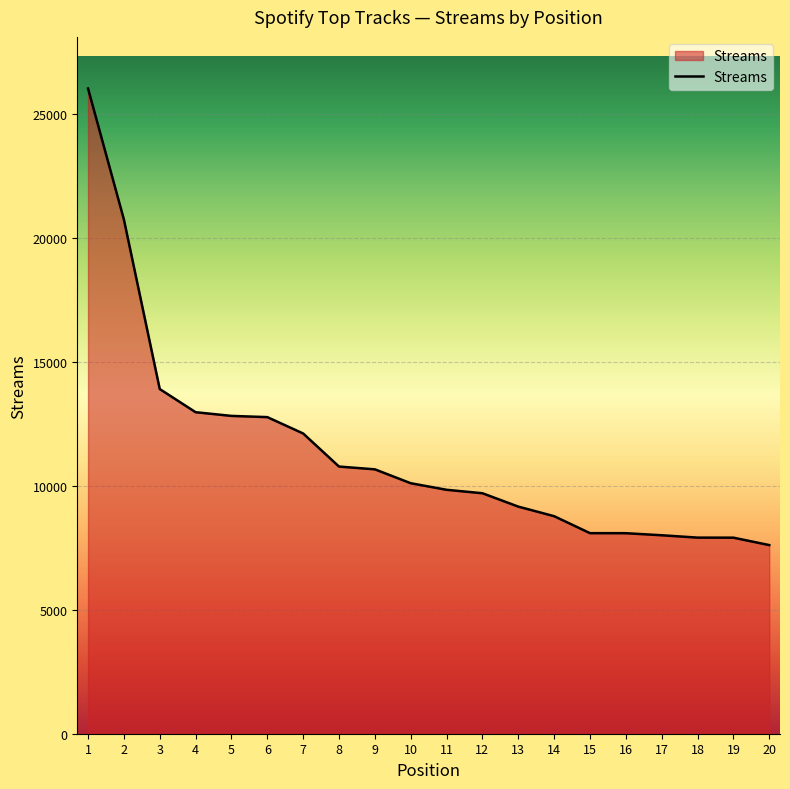

How many lines are shown in the chart?

1